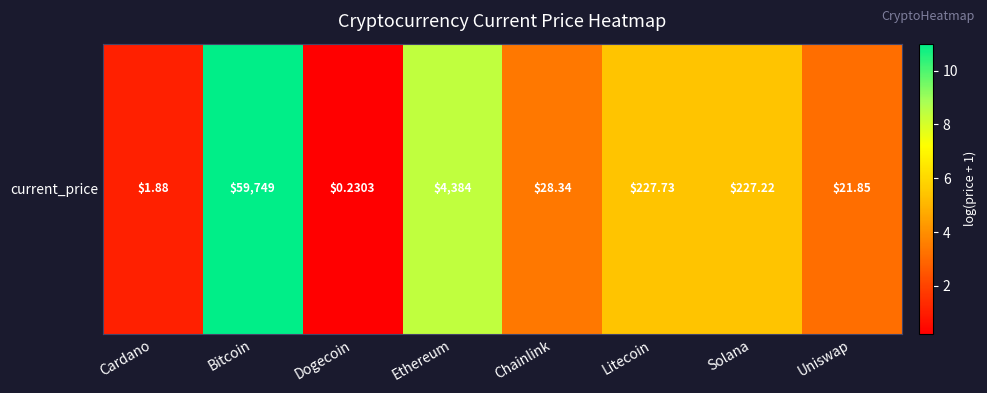

Rank the categories by value from highest to lowest.

Bitcoin, Ethereum, Litecoin, Solana, Chainlink, Uniswap, Cardano, Dogecoin